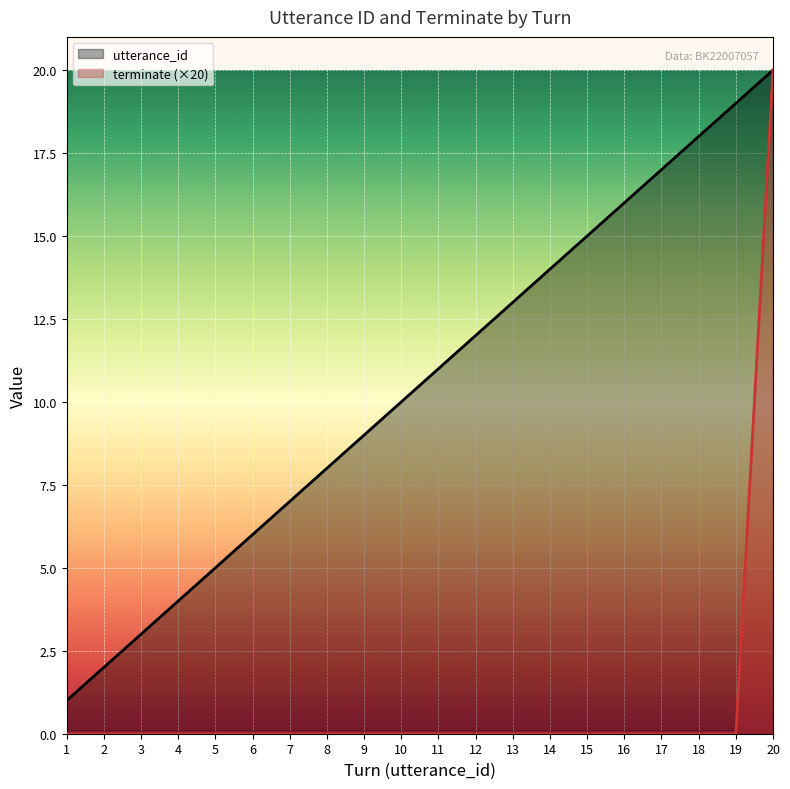

What are all the series names shown in the legend?

utterance_id, terminate (×20)